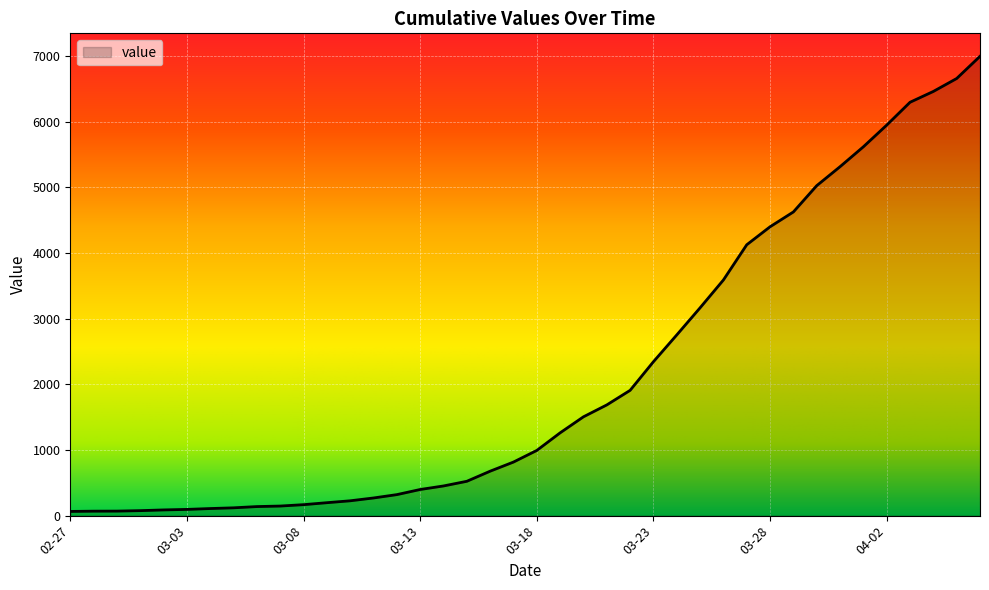

What is the maximum value shown in the chart?

6995